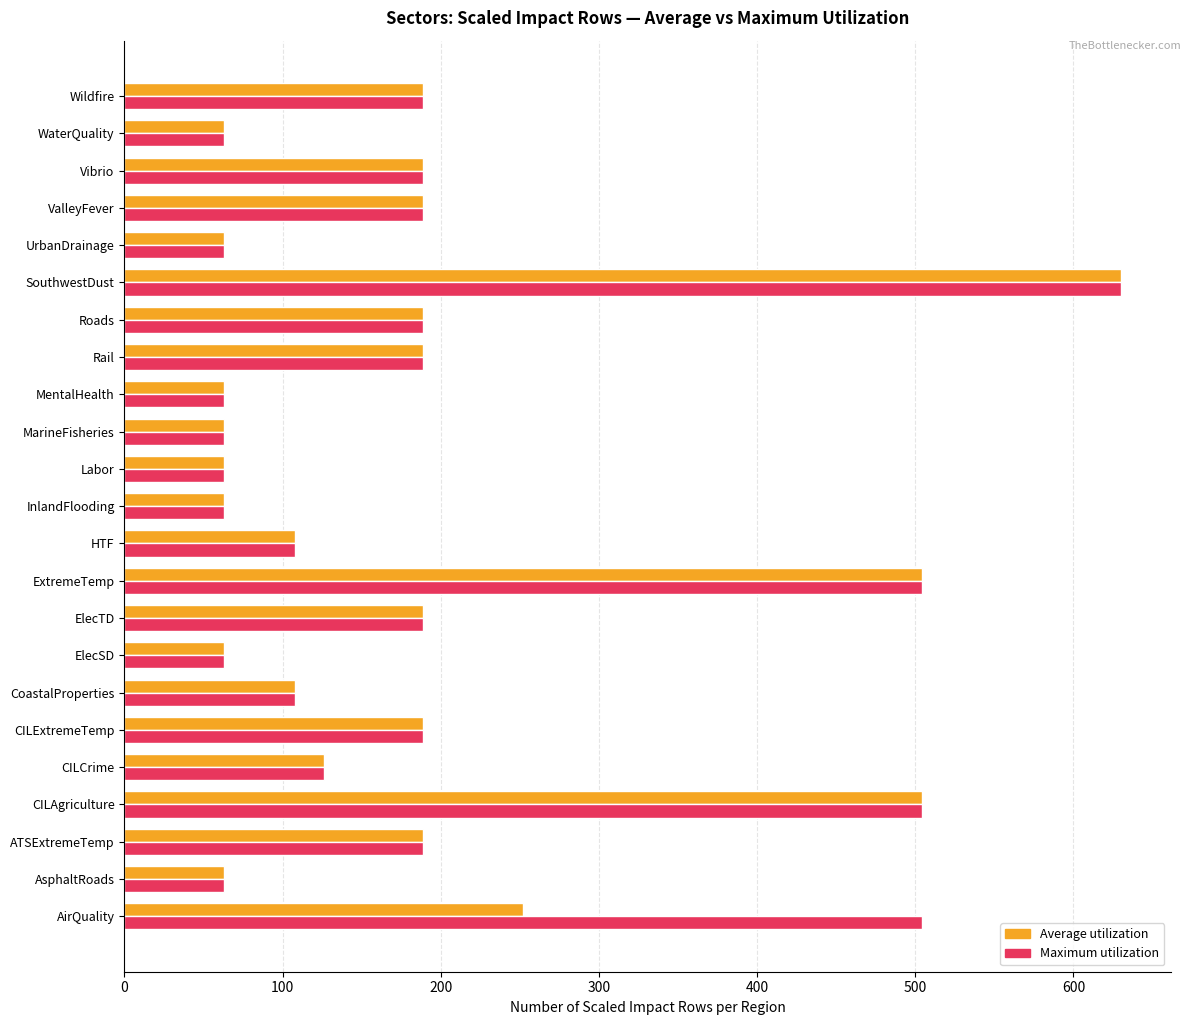

At which category is the sum across all series the highest?

SouthwestDust